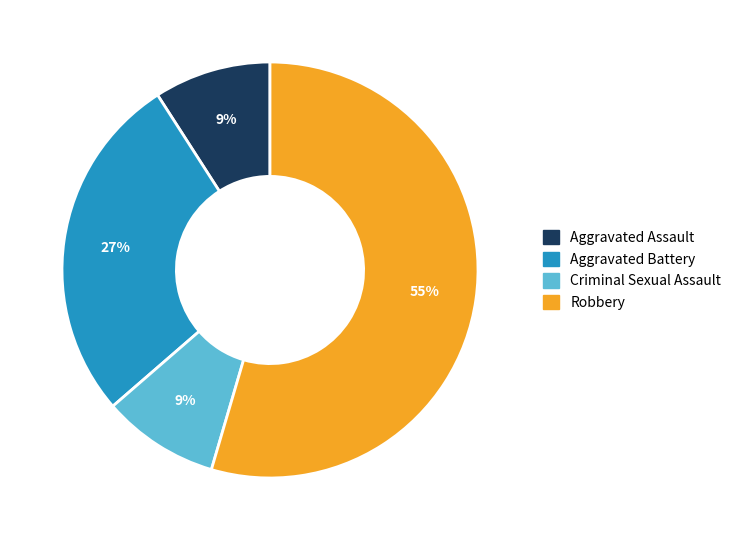

True or false: Aggravated Battery accounts for 22% of the total.

False